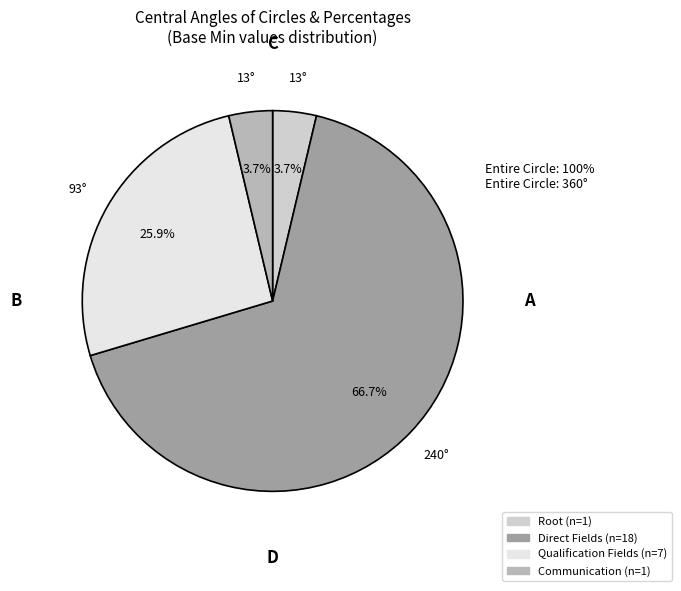

Is there any slice that represents more than half of the pie?

Yes